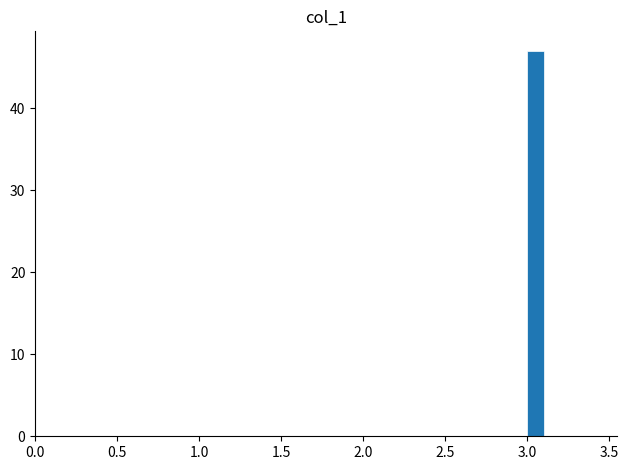

Around what value on the x-axis is the tallest bar? Give the approximate position of its centre, as read against the axis.

3.05